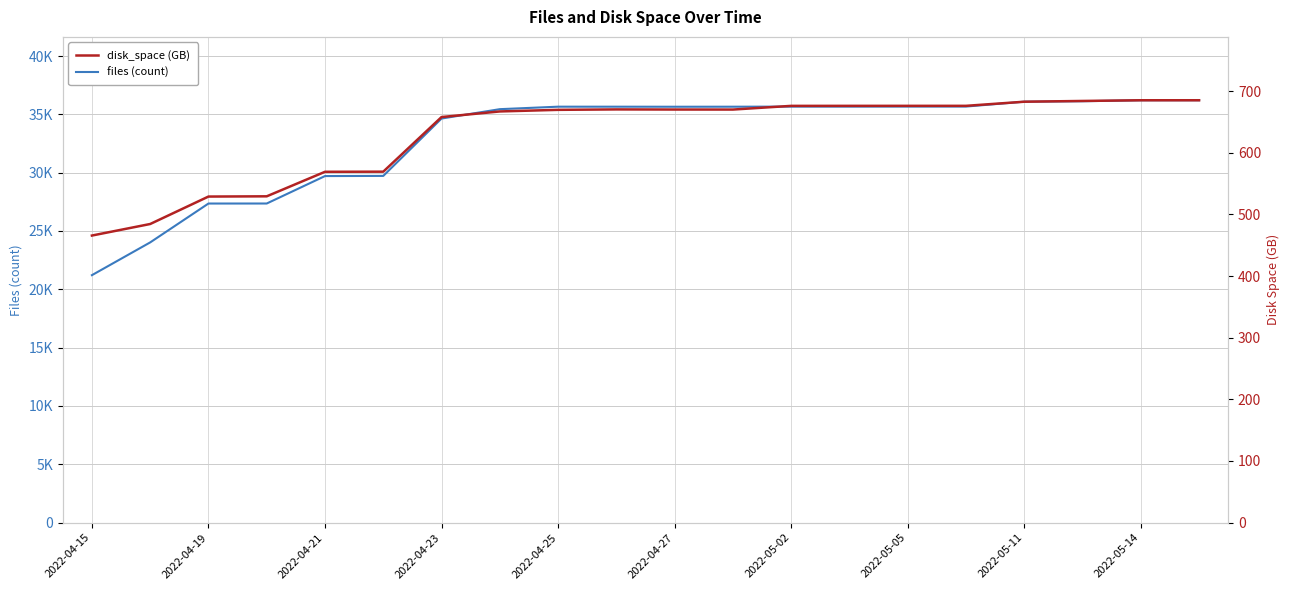

What is the sum of all disk_space (GB) values?

12594.0